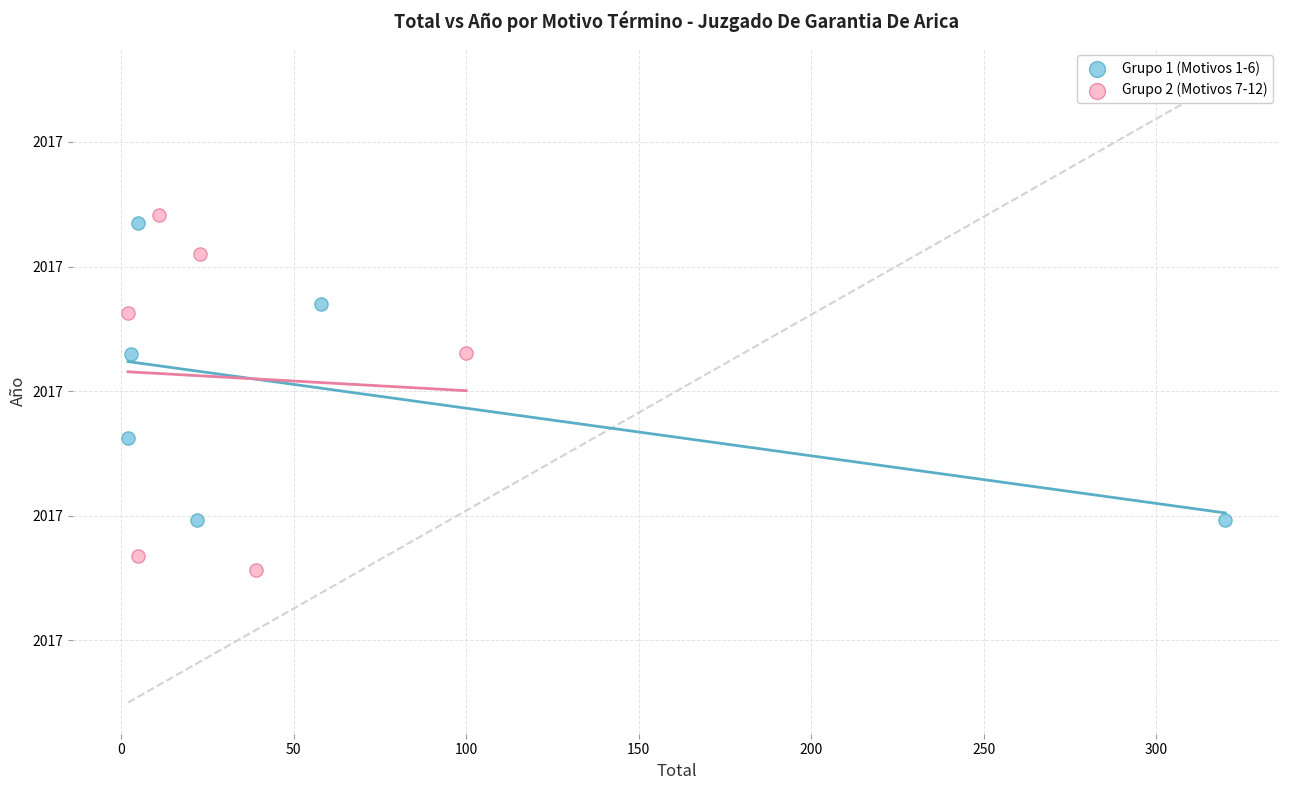

What are all the series names shown in the legend?

Grupo 1 (Motivos 1-6), Grupo 2 (Motivos 7-12)